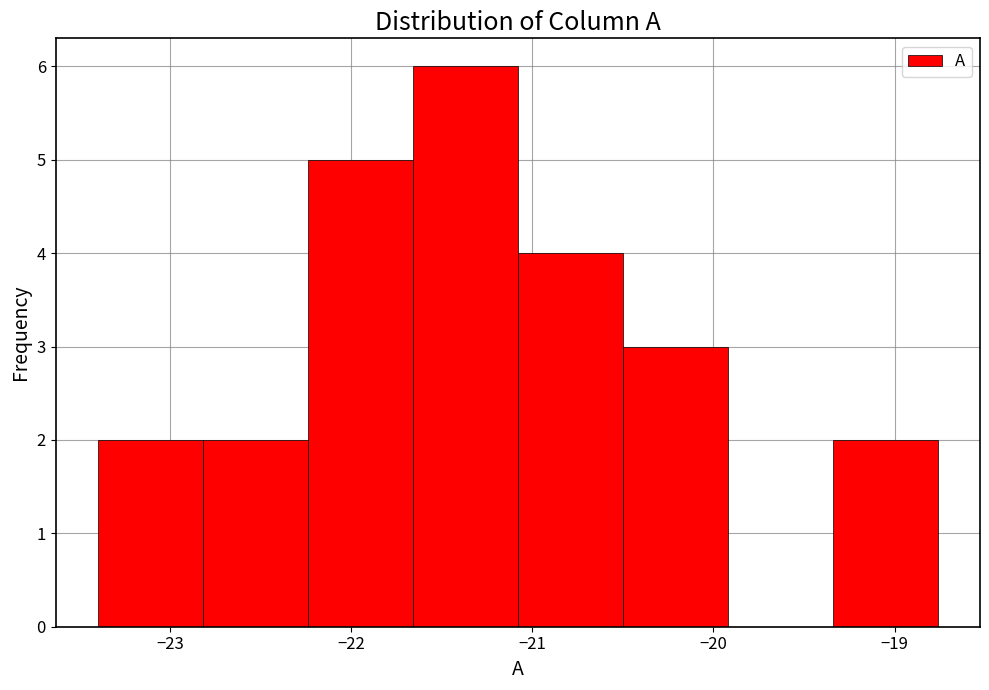

Which range on the x-axis has the tallest bar?

-21.66 to -21.08